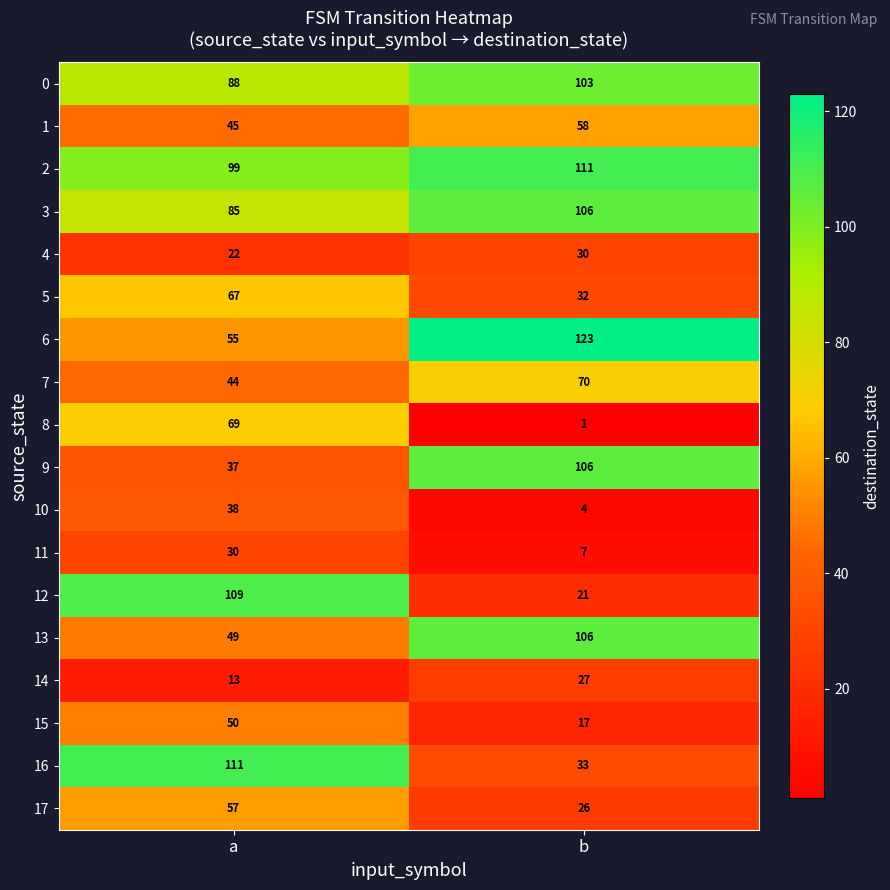

Which series changed the most between a and b?

12